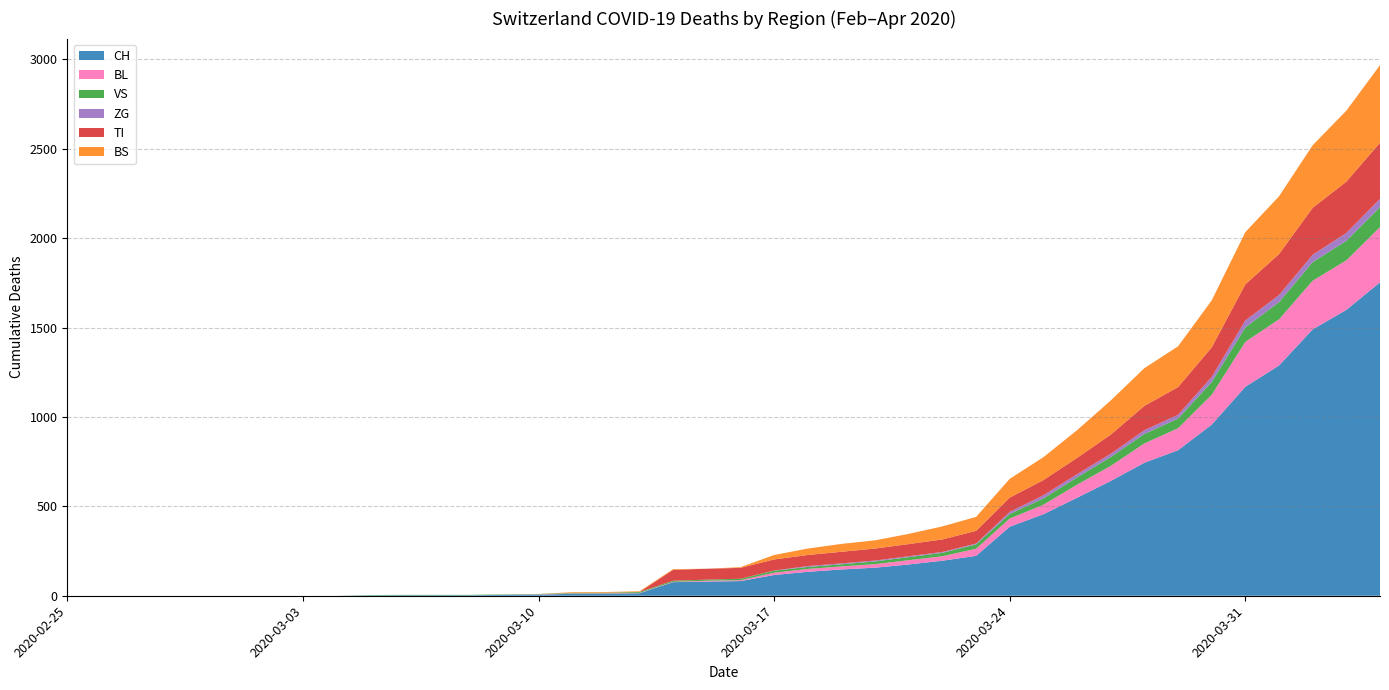

Reading right to left, list all the values displayed in this chart.

CH: 1753	1599	1490	1288	1169	957	814	744	642	548	456	386	223	196	175	157	147	134	116	82	79	76	14	12	11	6	5	3	3	3	2	0	0	0	0	0	0	0	0	0
BL: 309	277	272	258	251	167	123	108	84	73	53	46	40	25	24	20	17	16	13	5	5	2	2	2	2	2	1	0	0	0	0	0	0	0	0	0	0	0	0	0
VS: 112	109	104	96	81	71	54	53	50	41	35	25	24	19	17	15	12	11	11	8	6	6	5	3	3	2	2	2	2	2	2	0	0	0	0	0	0	0	0	0
ZG: 46	44	41	40	39	29	21	21	18	18	18	12	5	5	5	5	5	5	1	0	0	0	0	0	0	0	0	0	0	0	0	0	0	0	0	0	0	0	0	0
TI: 314	287	263	229	202	165	155	136	107	91	85	80	71	70	68	67	65	62	62	61	61	61	0	0	0	0	0	0	0	0	0	0	0	0	0	0	0	0	0	0
BS: 434	397	350	323	292	263	228	211	191	155	128	105	78	73	57	46	44	36	25	4	0	4	4	4	4	0	0	0	0	0	0	0	0	0	0	0	0	0	0	0